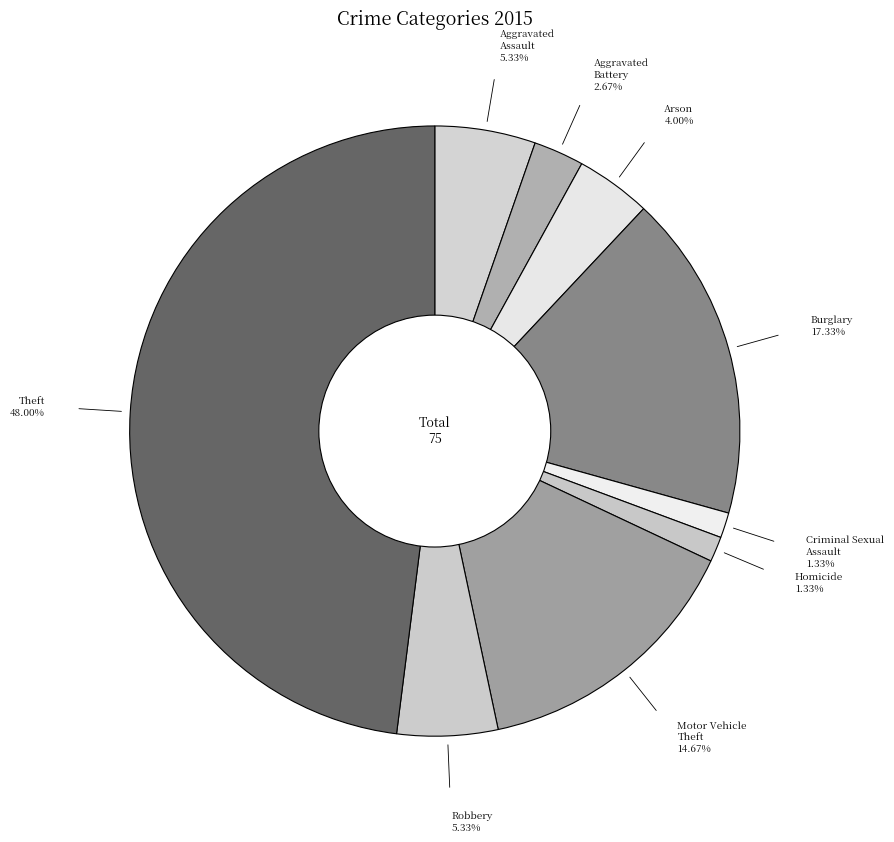

The Robbery slice represents 5% of the pie. True or false?

True